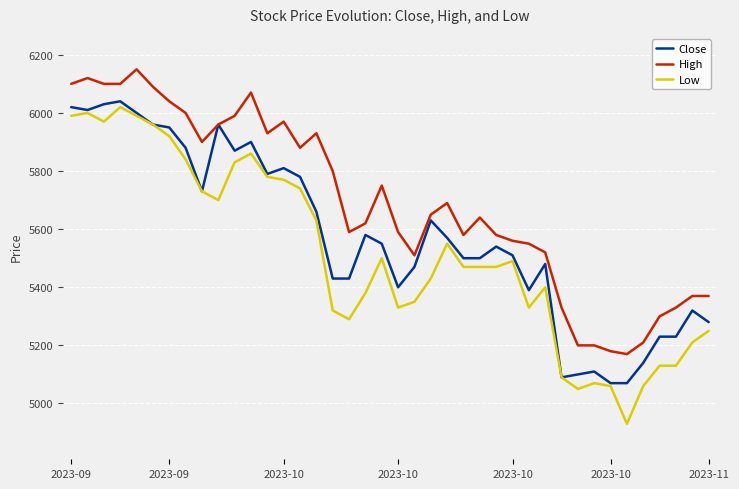

Which series has the largest total across all categories?

High